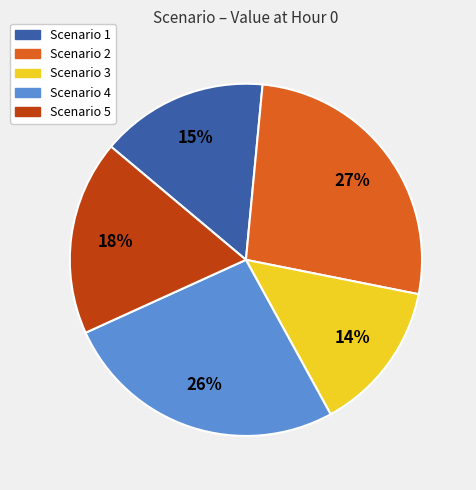

Is there a majority slice in this chart?

No